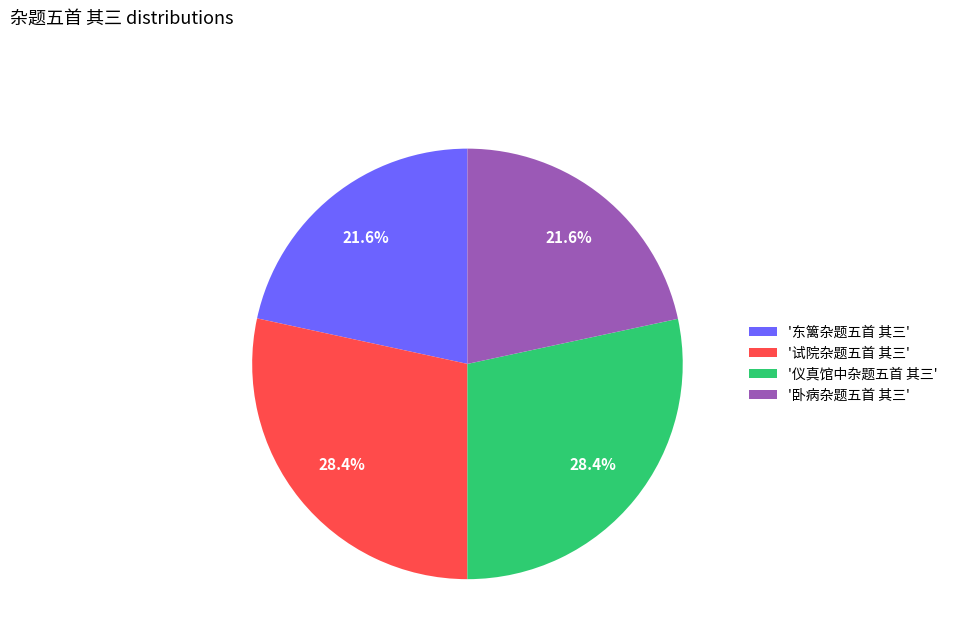

To the nearest percent, what is the average slice percentage?

25%